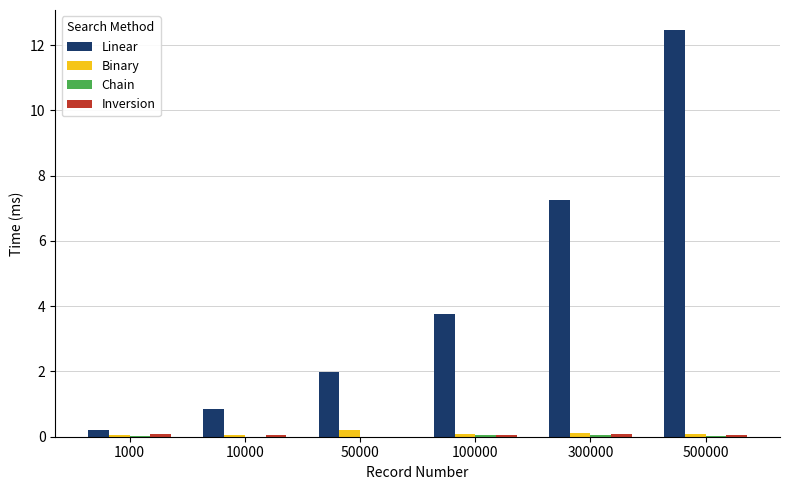

Which series changed the most between 50000 and 300000?

Linear